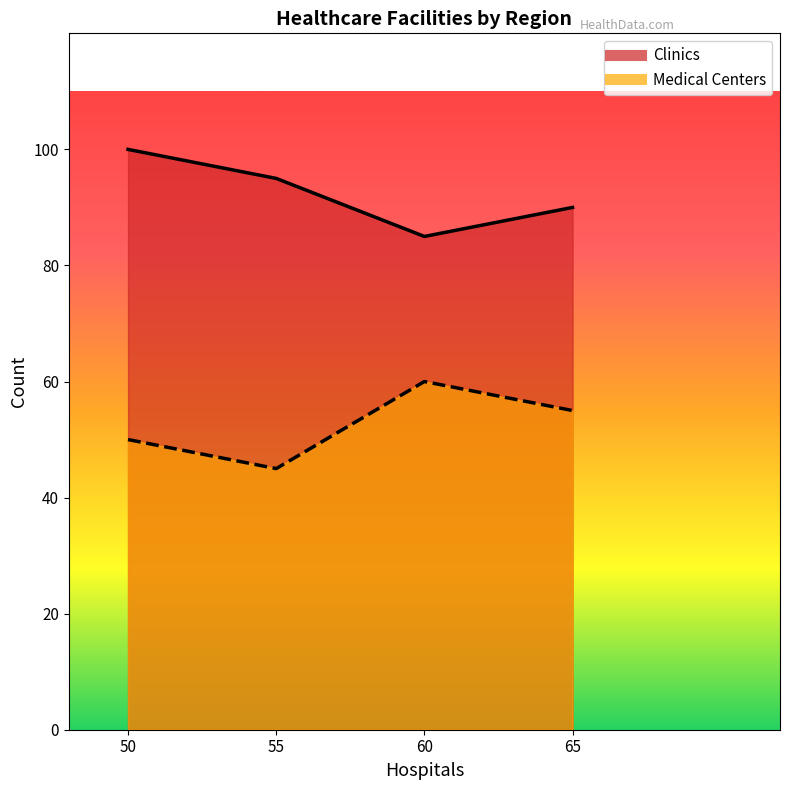

The Medical Centers series shows 18 at 55. True or false?

False